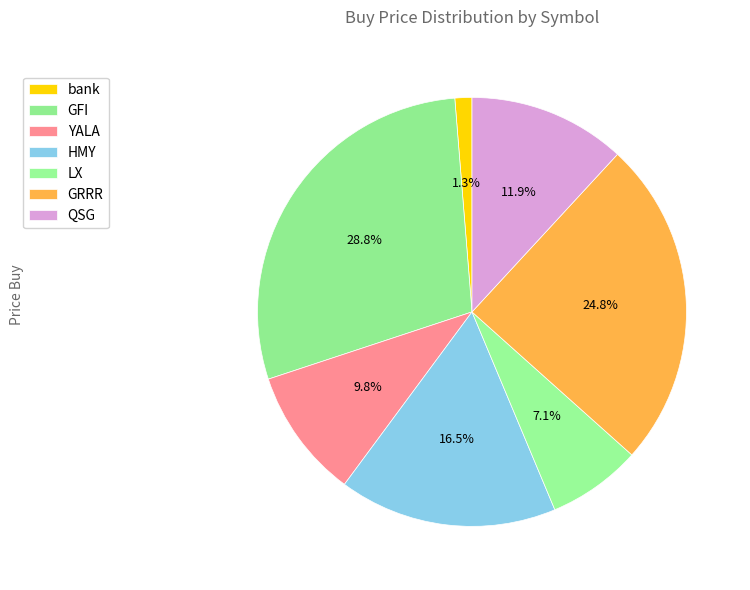

Rank the categories by value from lowest to highest.

bank, LX, YALA, QSG, HMY, GRRR, GFI